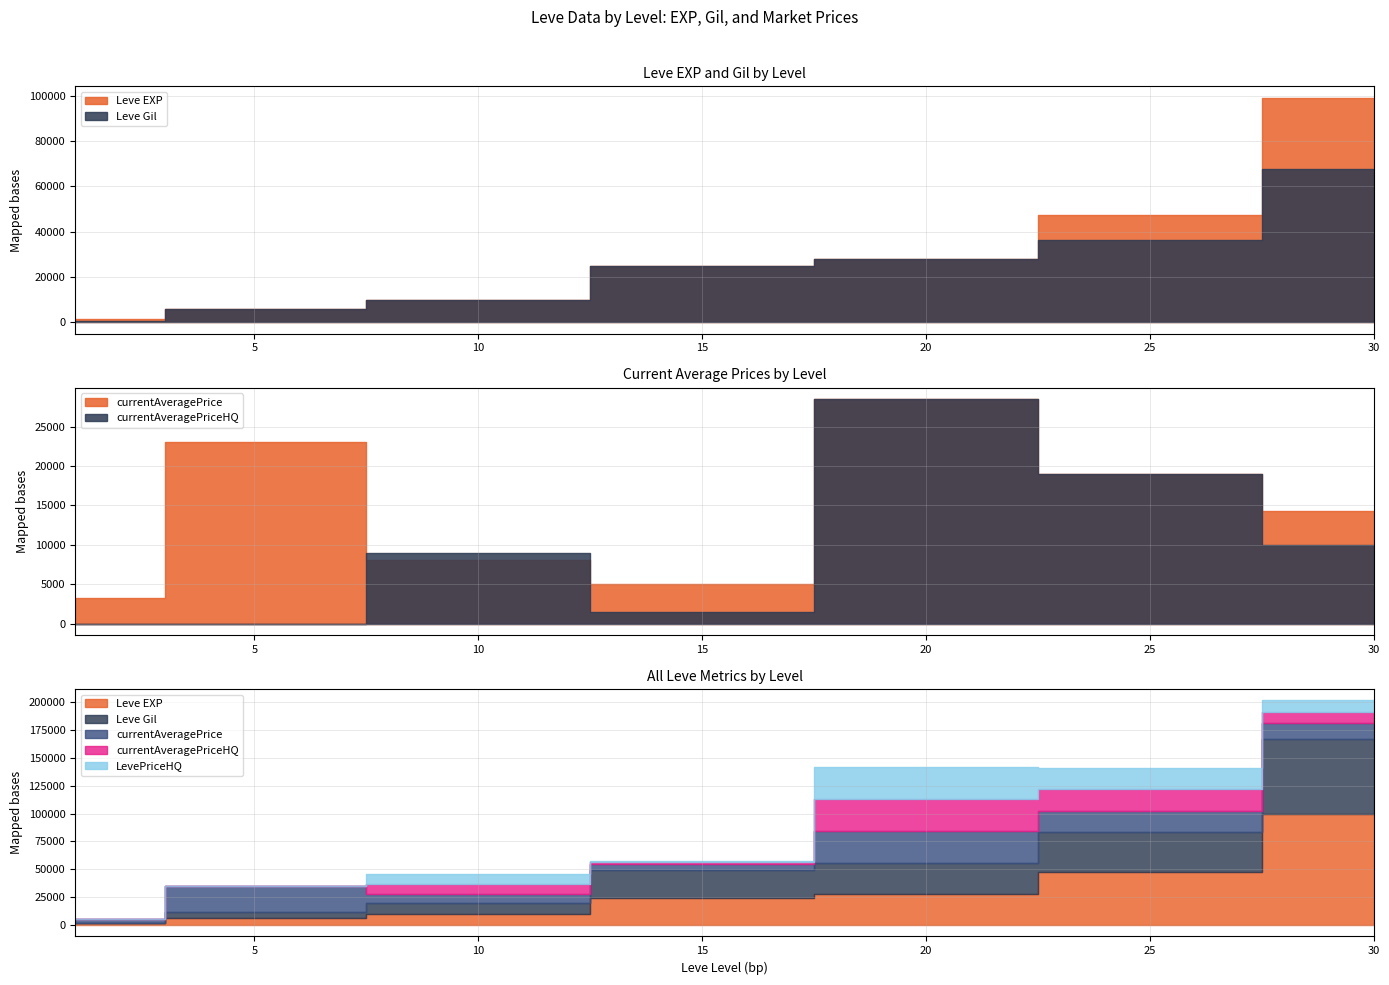

Which series has the largest range (max minus min)?

Leve EXP